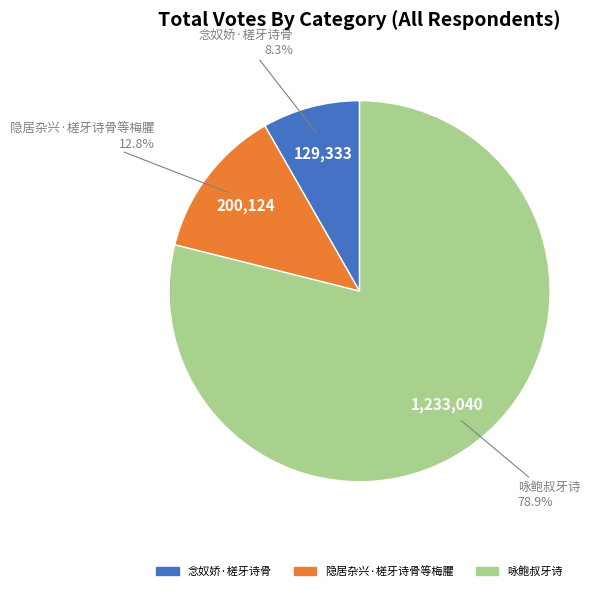

Count the number of slices in the pie.

3